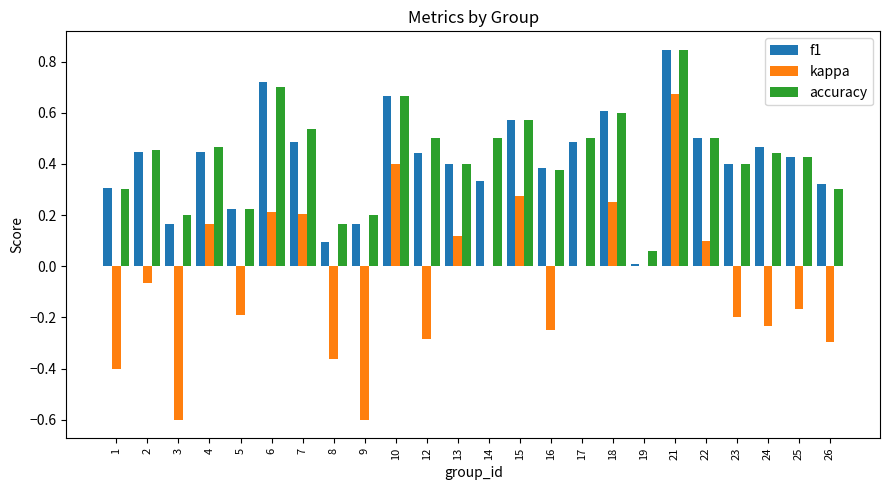

Is the value of kappa at 5 greater than the value of f1 at 21?

No